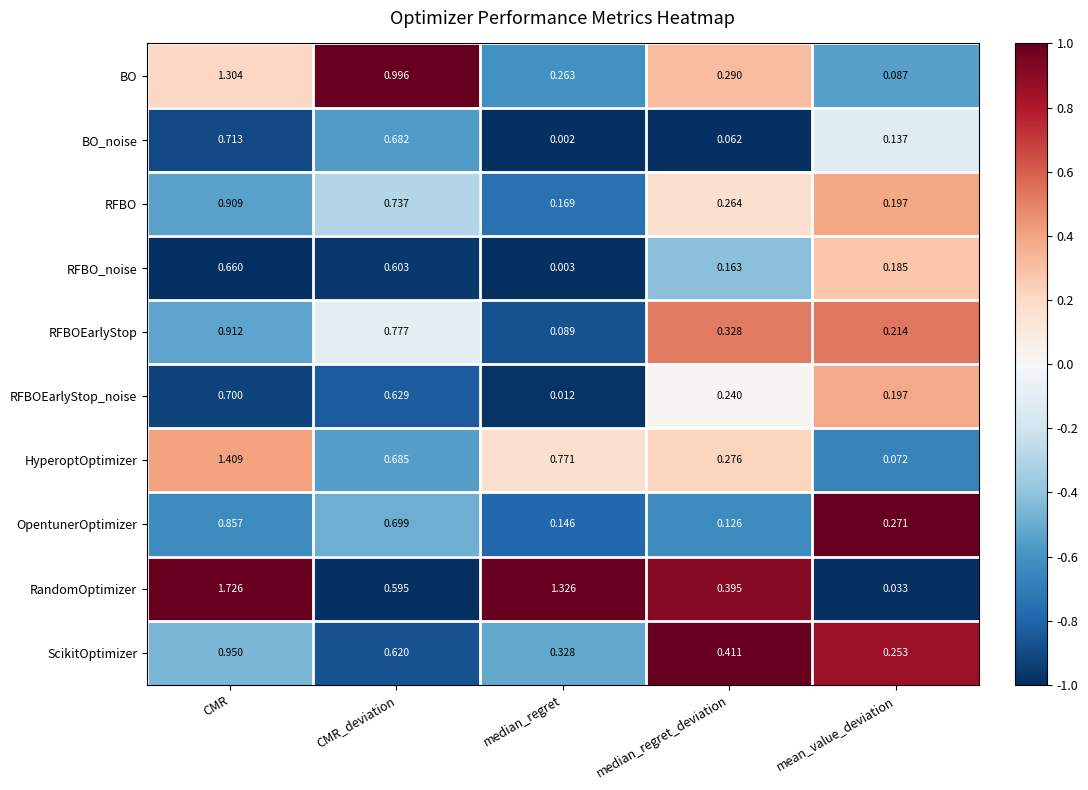

Between CMR_deviation and median_regret, which series saw the biggest shift?

BO